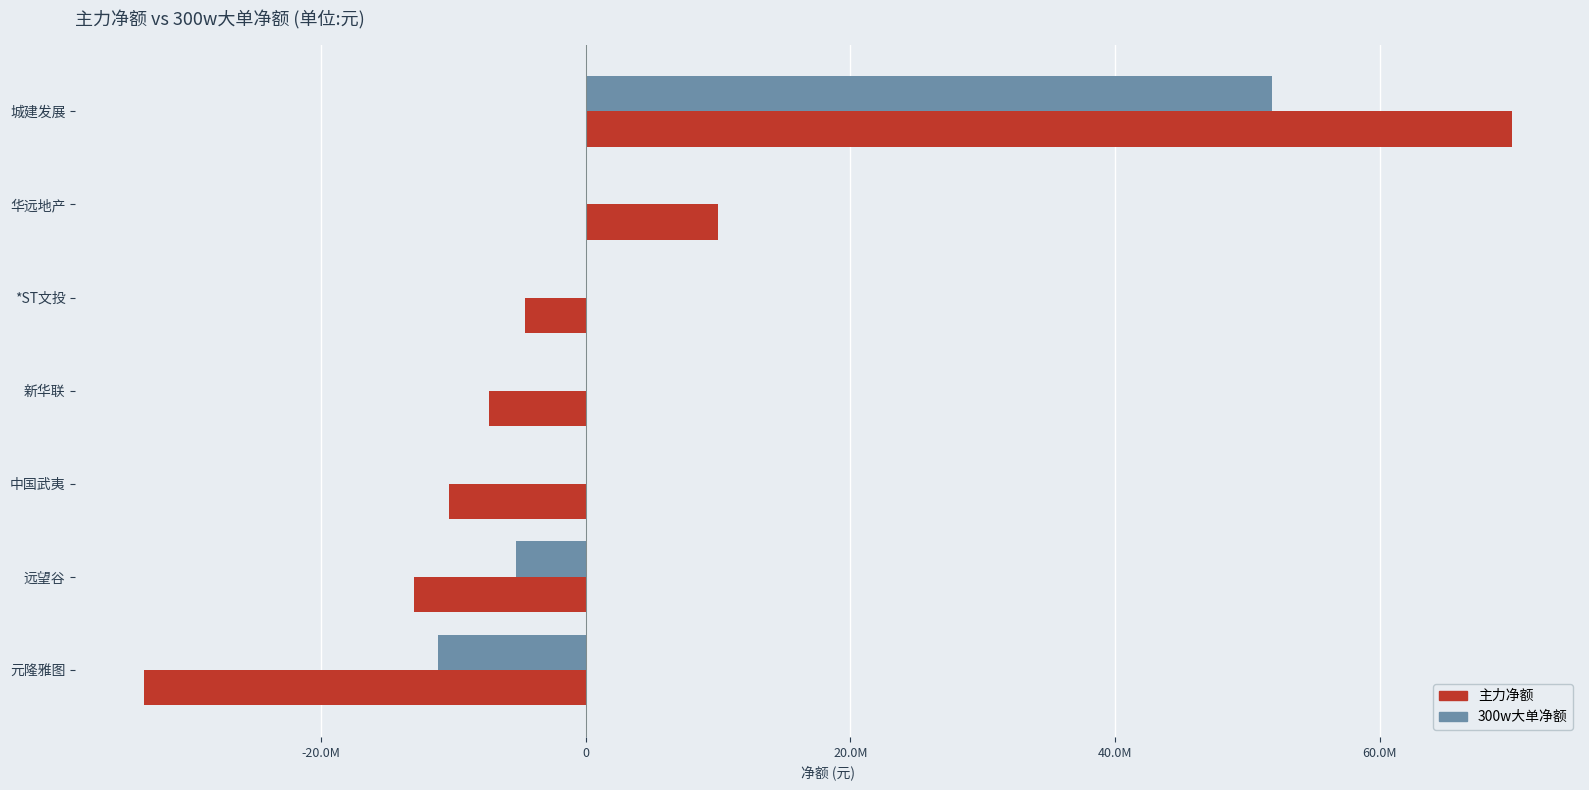

Rank the series by their maximum value, from lowest to highest.

300w大单净额, 主力净额